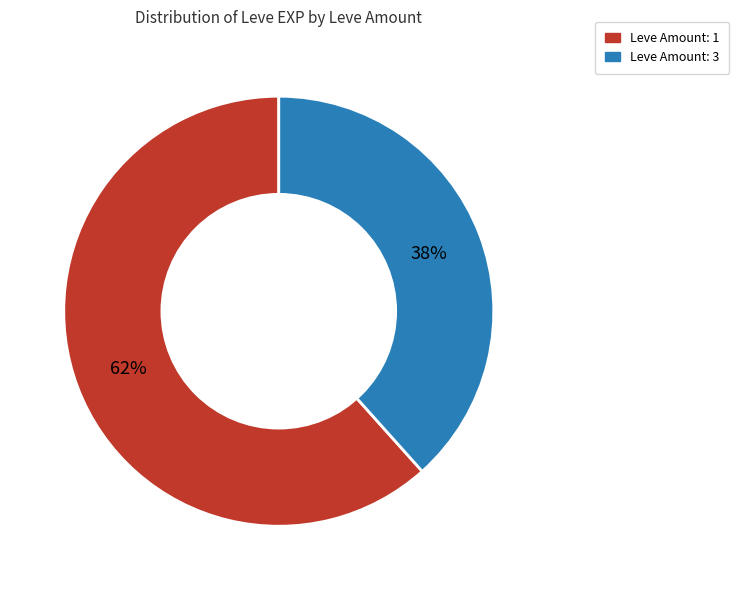

To the nearest percent, what is the average slice percentage?

50%